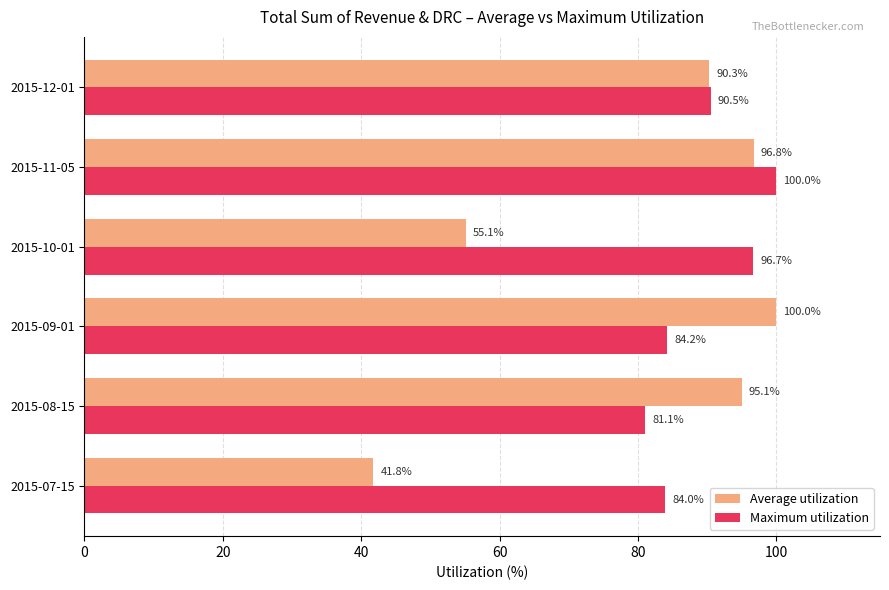

What are all the series names shown in the legend?

Average utilization, Maximum utilization